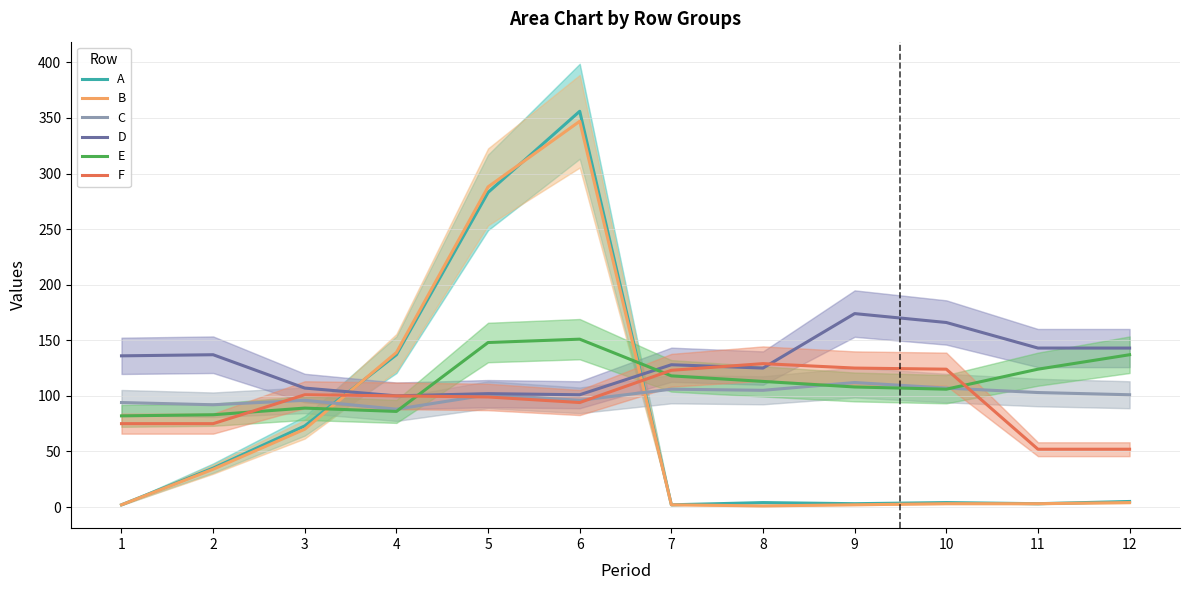

The E series shows 113 at 8. True or false?

True